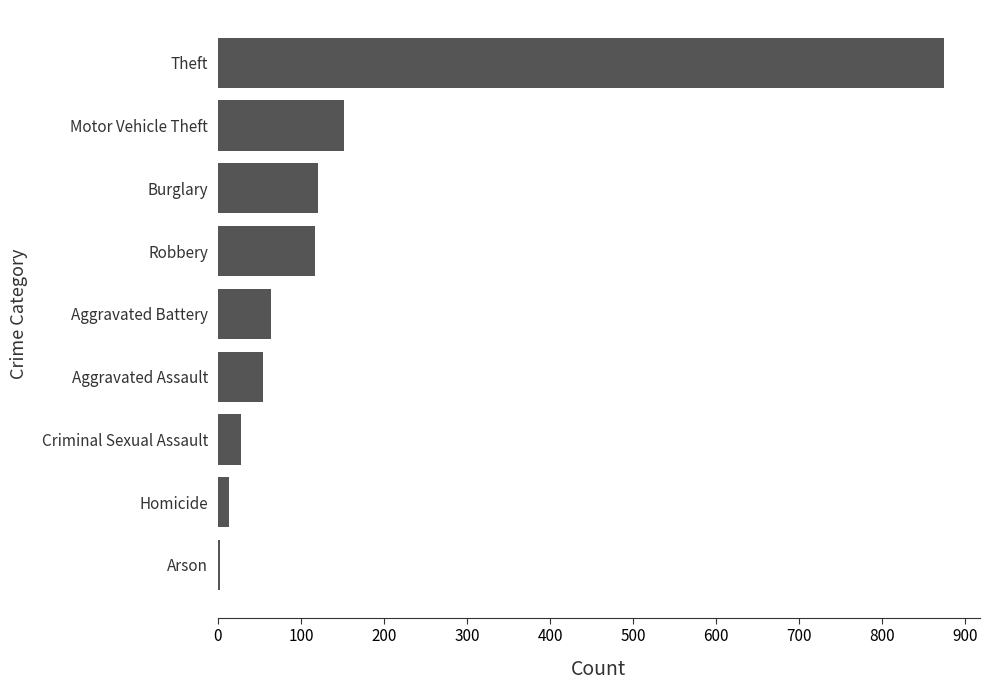

What is the sum of all values?

1425